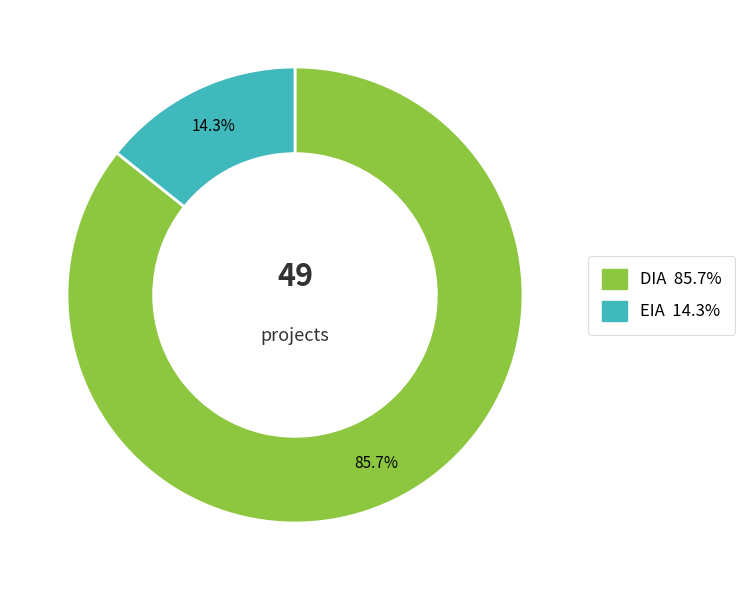

Is it true that DIA is 86% of the pie?

True